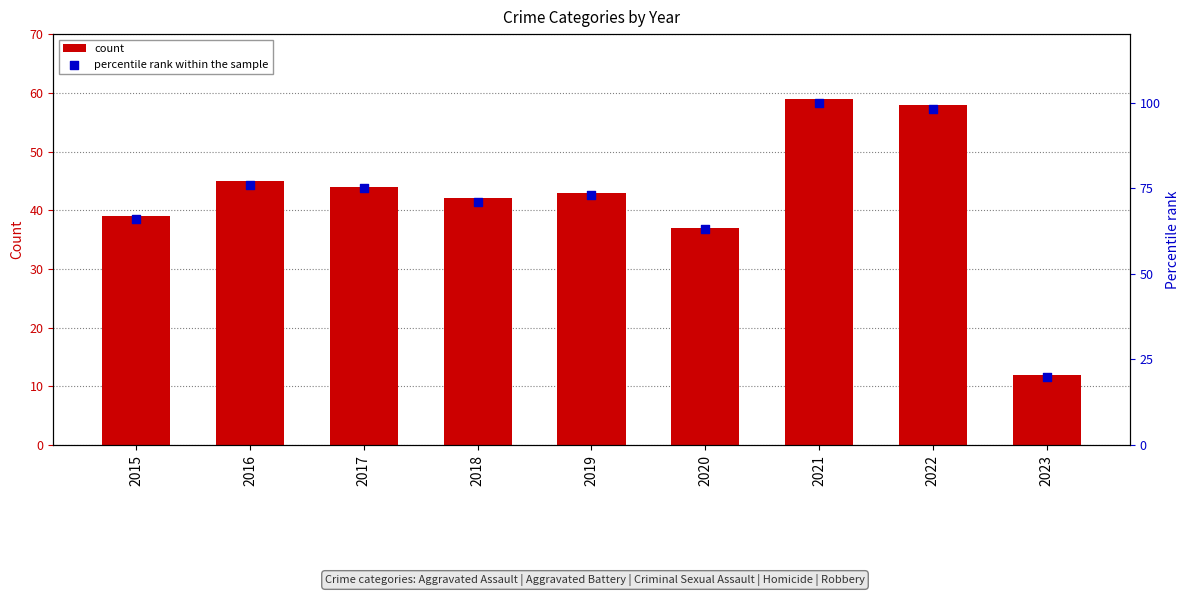

Which series has the widest spread of Y values?

percentile rank within the sample